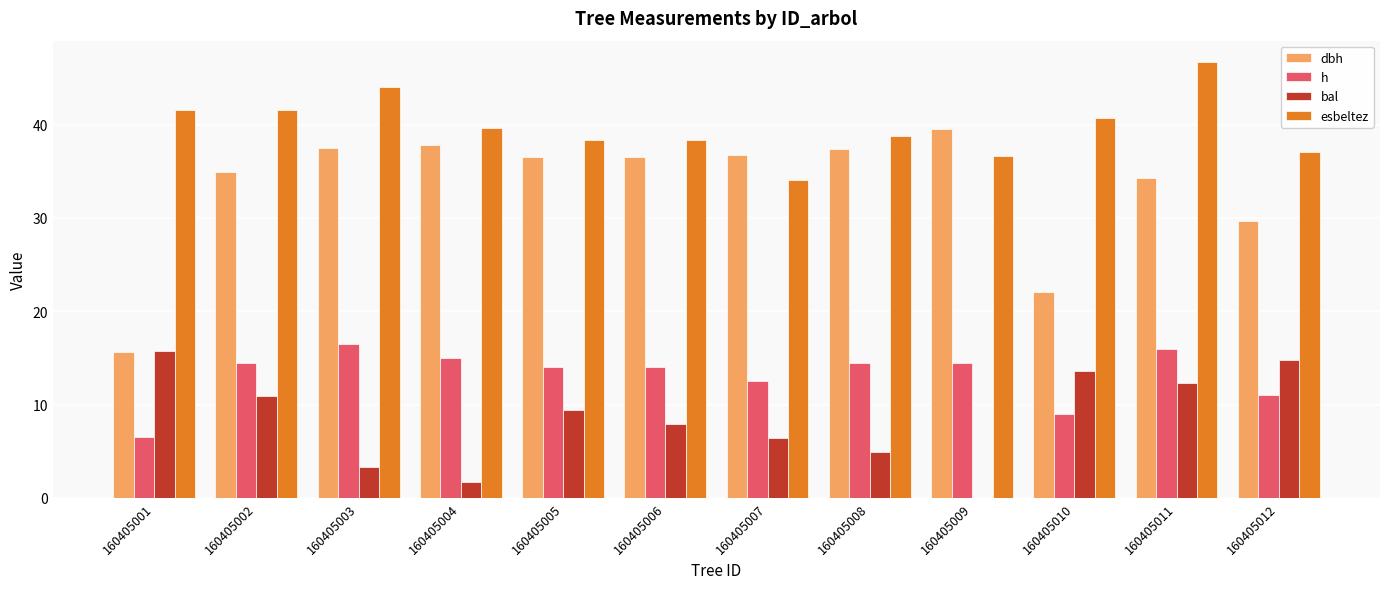

What is the highest value of the h series?

16.5